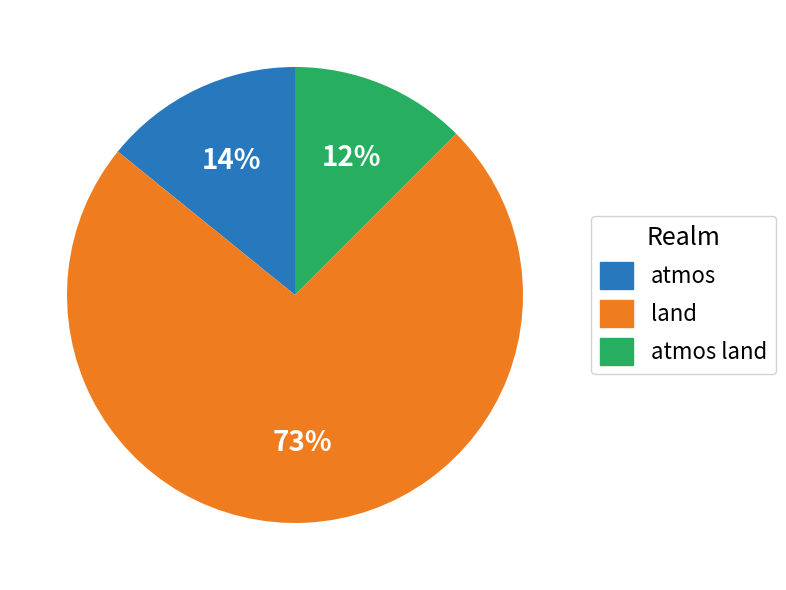

Is there any slice that represents more than half of the pie?

Yes